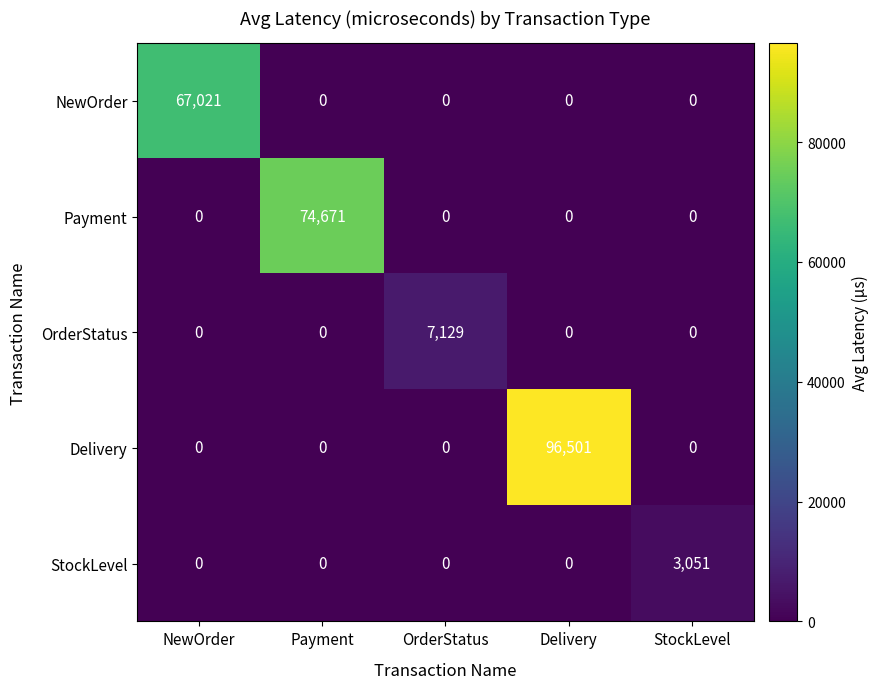

List the series in order of their peak value, highest first.

Delivery, Payment, NewOrder, OrderStatus, StockLevel